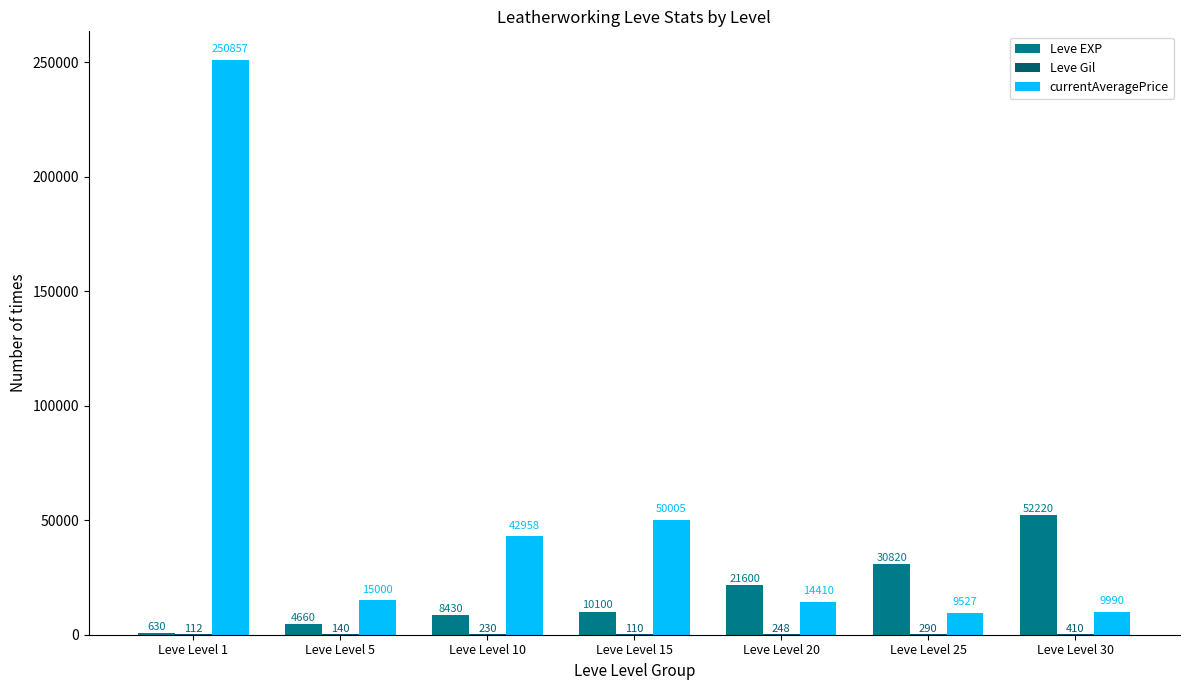

Between Leve Level 1 and Leve Level 10, which series saw the biggest shift?

currentAveragePrice